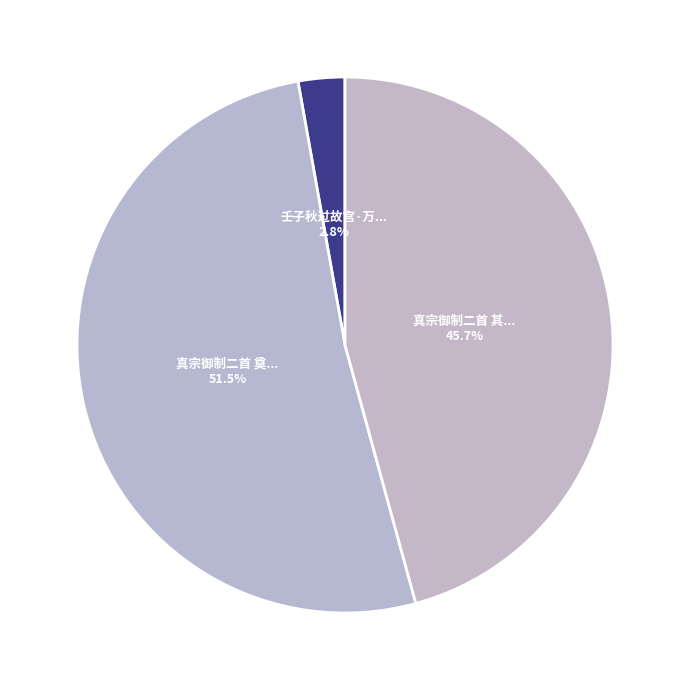

How many segments does this pie chart have?

3